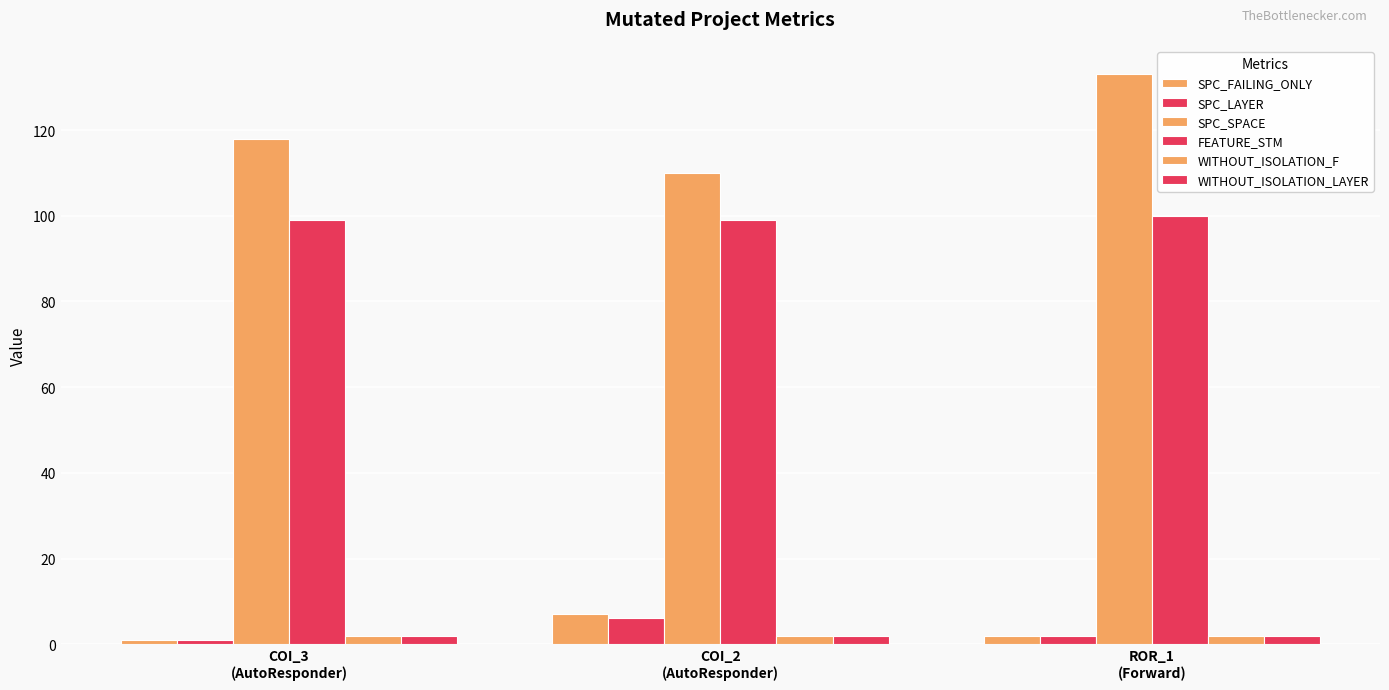

Does the chart contain stacked bars?

No